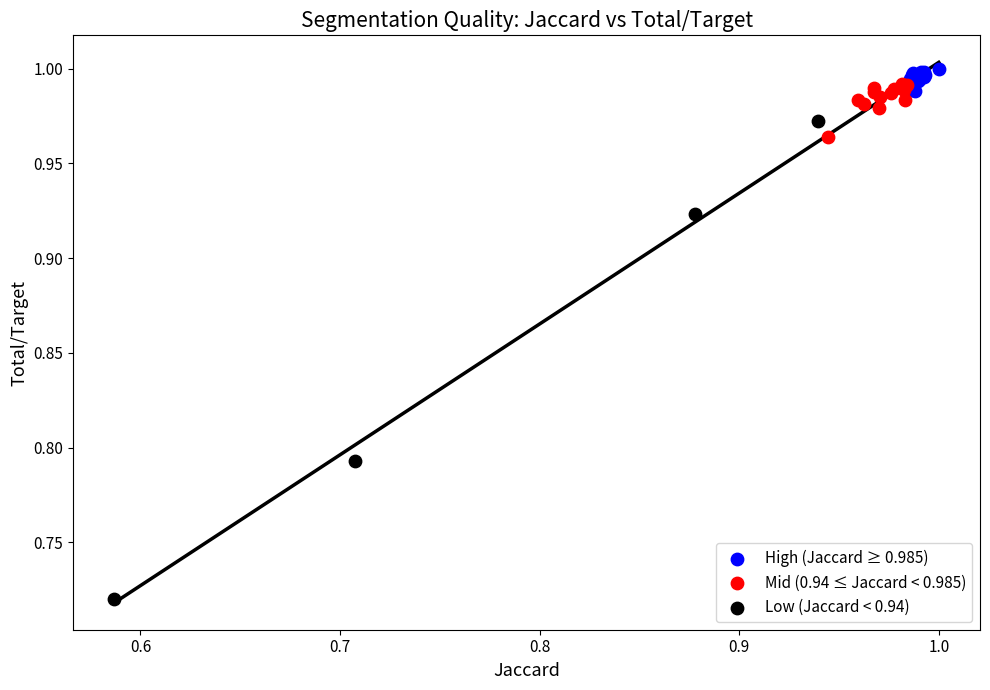

Which series has the widest spread of Y values?

Low (Jaccard < 0.94)